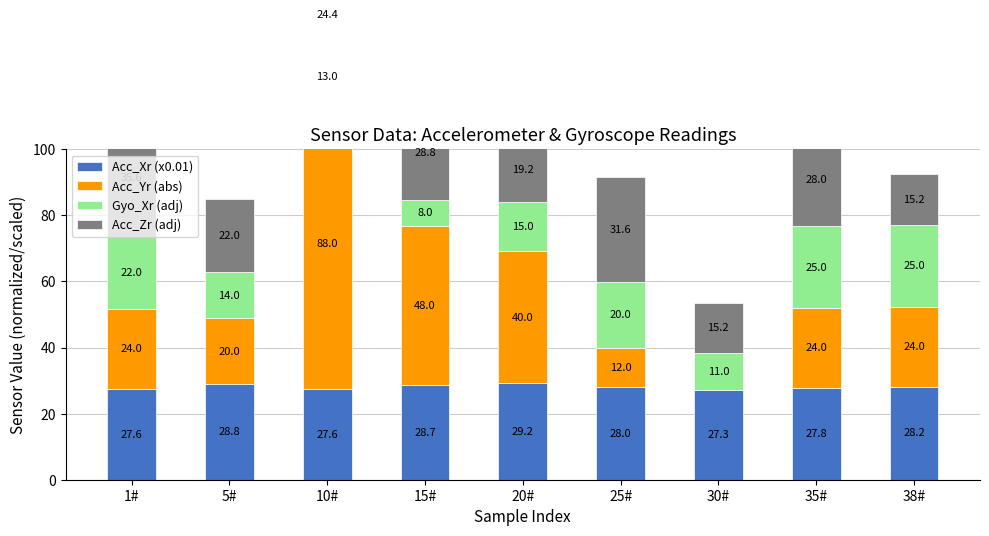

Rank the categories by Acc_Zr (adj) value from lowest to highest.

30#, 38#, 20#, 5#, 10#, 35#, 15#, 25#, 1#